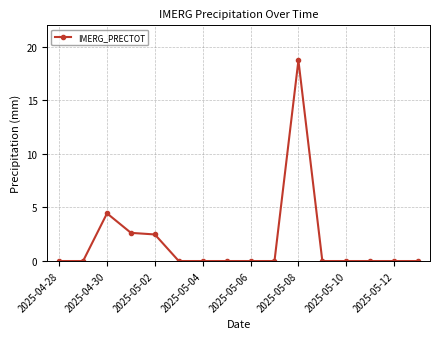

Reading right to left, transcribe all the data shown in this chart.

0.0	0.0	0.0	0.0	0.0	18.7	0.0	0.0	0.0	0.0	0.0	2.5	2.6	4.5	0.0	0.0